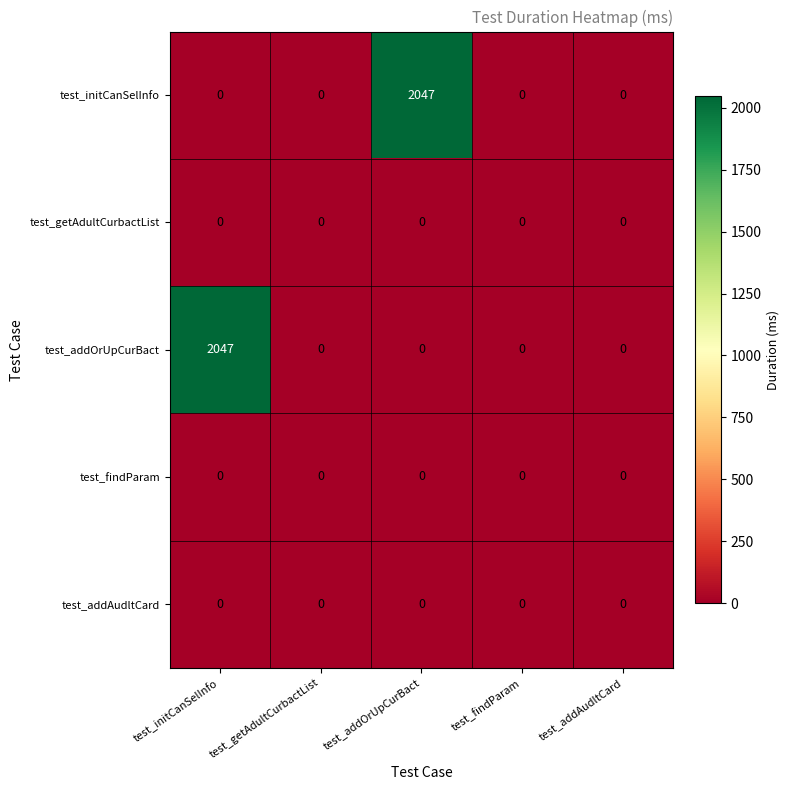

True or false: test_addAudltCard has a value of 0 at test_initCanSelInfo.

True